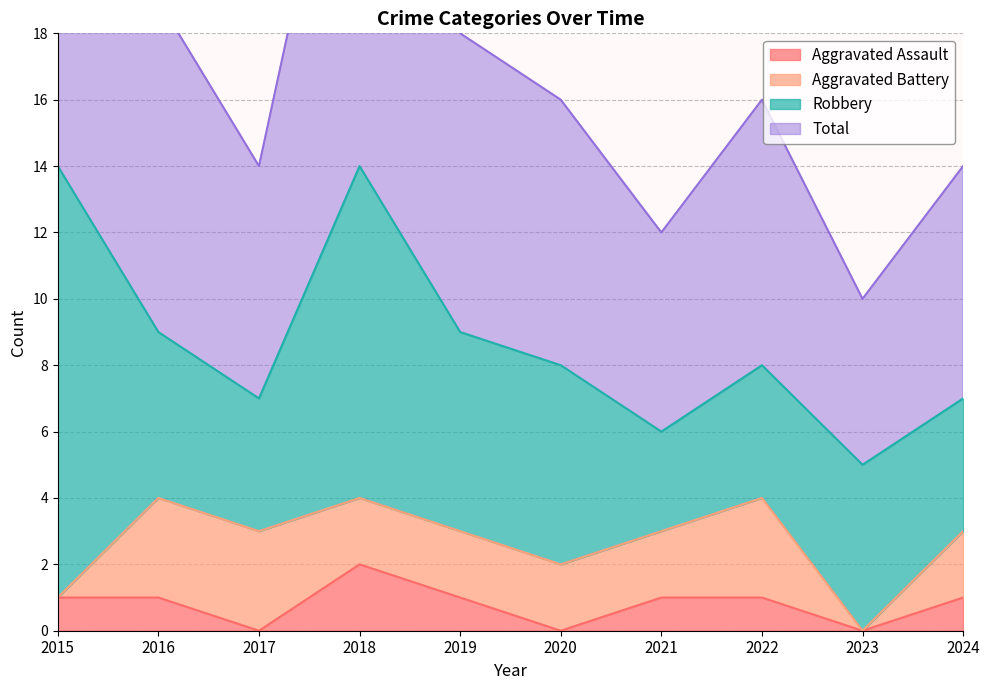

At which label does Aggravated Assault reach its peak?

2018